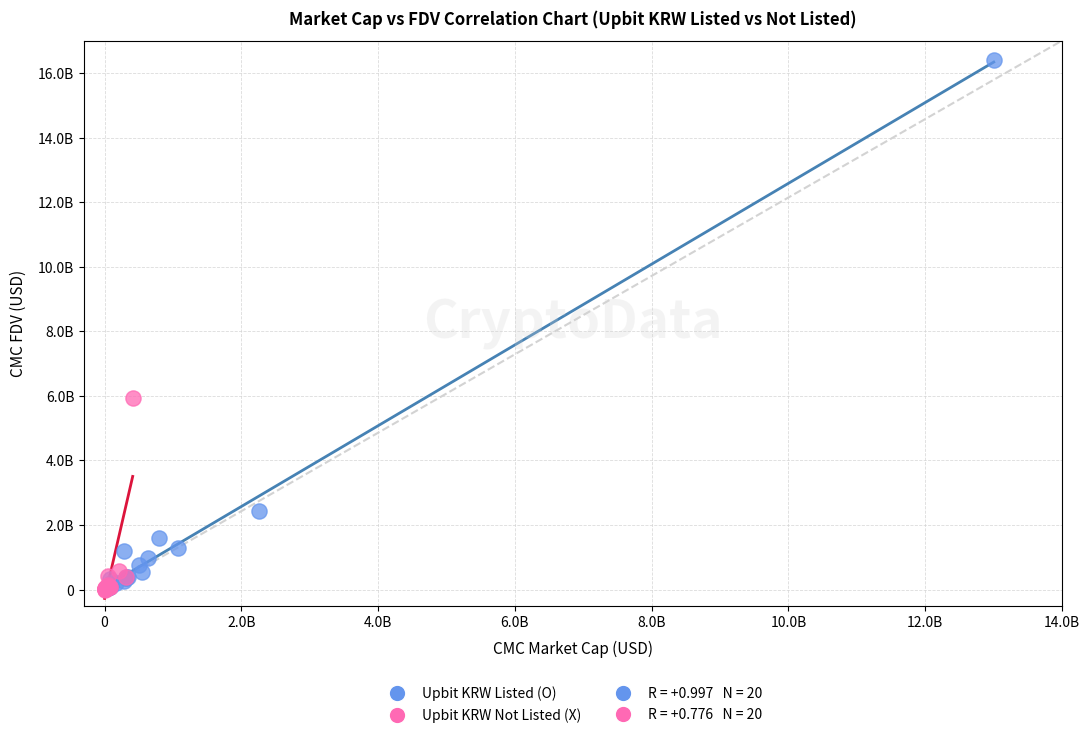

Which series contains the highest Y value?

Upbit KRW Listed (O)